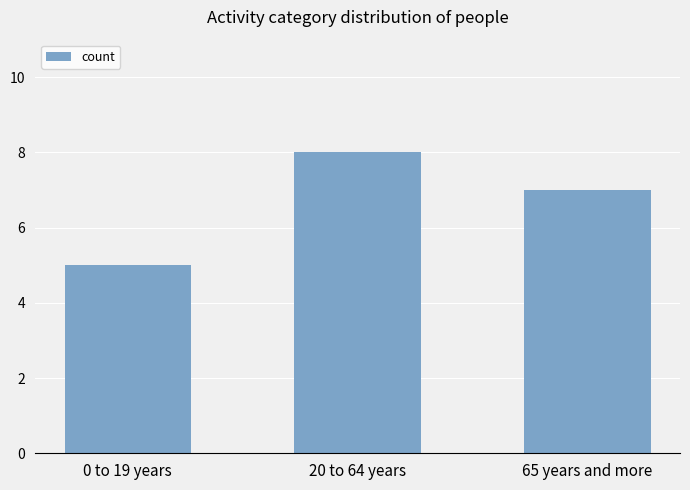

Reading left to right, what are all the values shown in this chart?

5	8	7